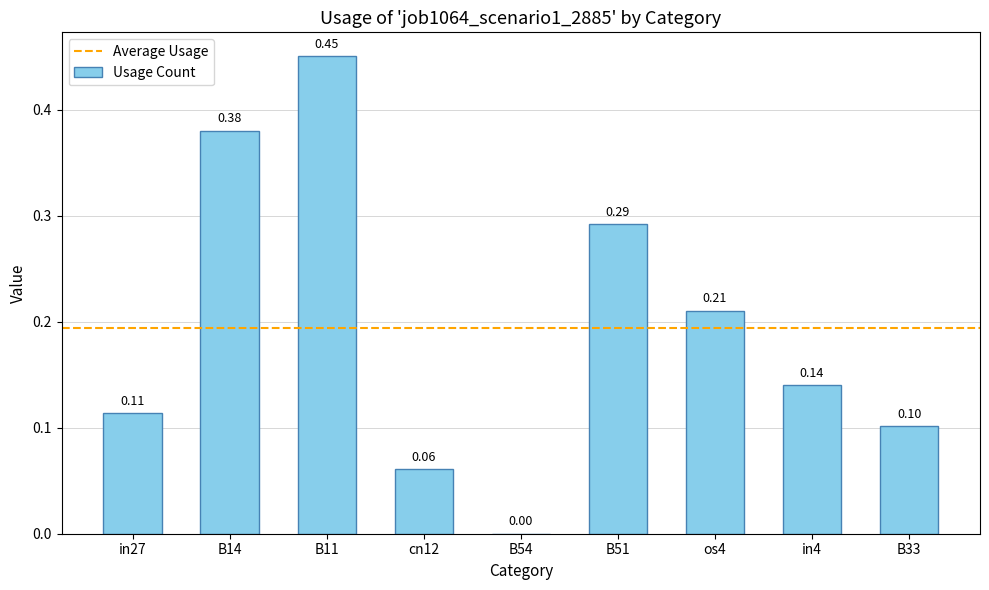

What is the sum of the values at B11 and B14?

0.8